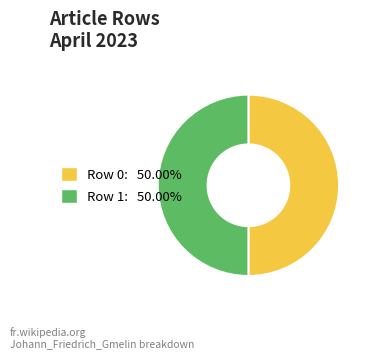

Is the sum of Row 0: 50.00% and Row 1: 50.00% greater than half?

Yes